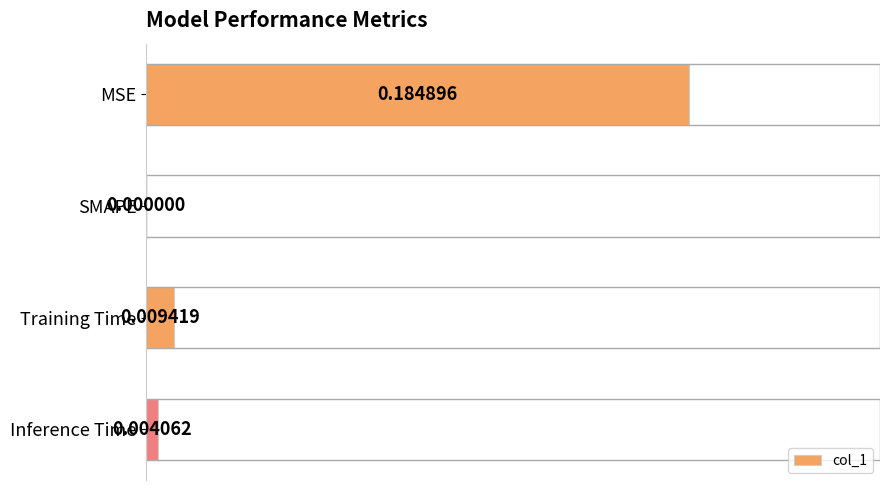

How many series are shown in this chart?

1